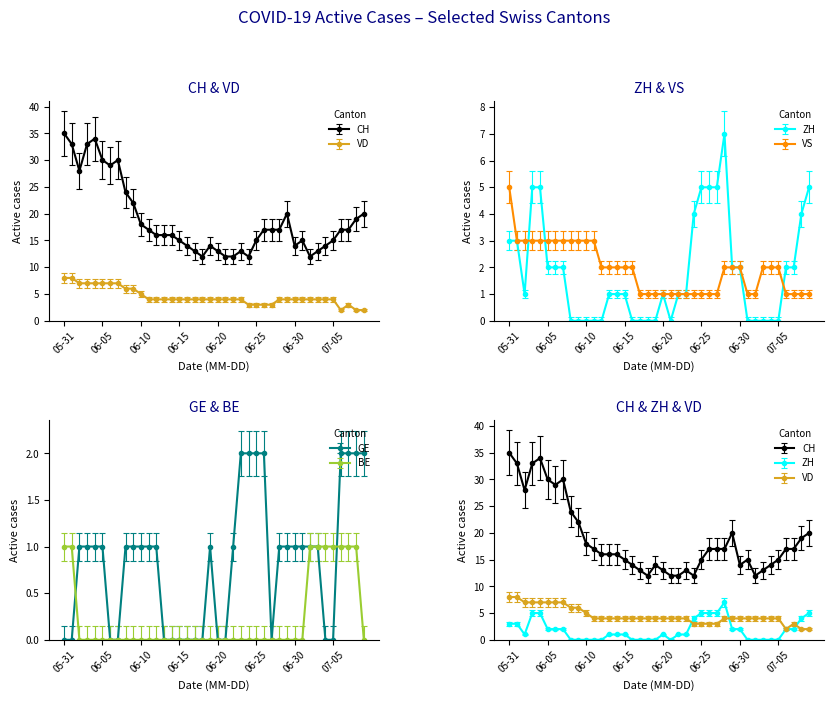

True or false: BE has a value of 1 at 06-25.

False